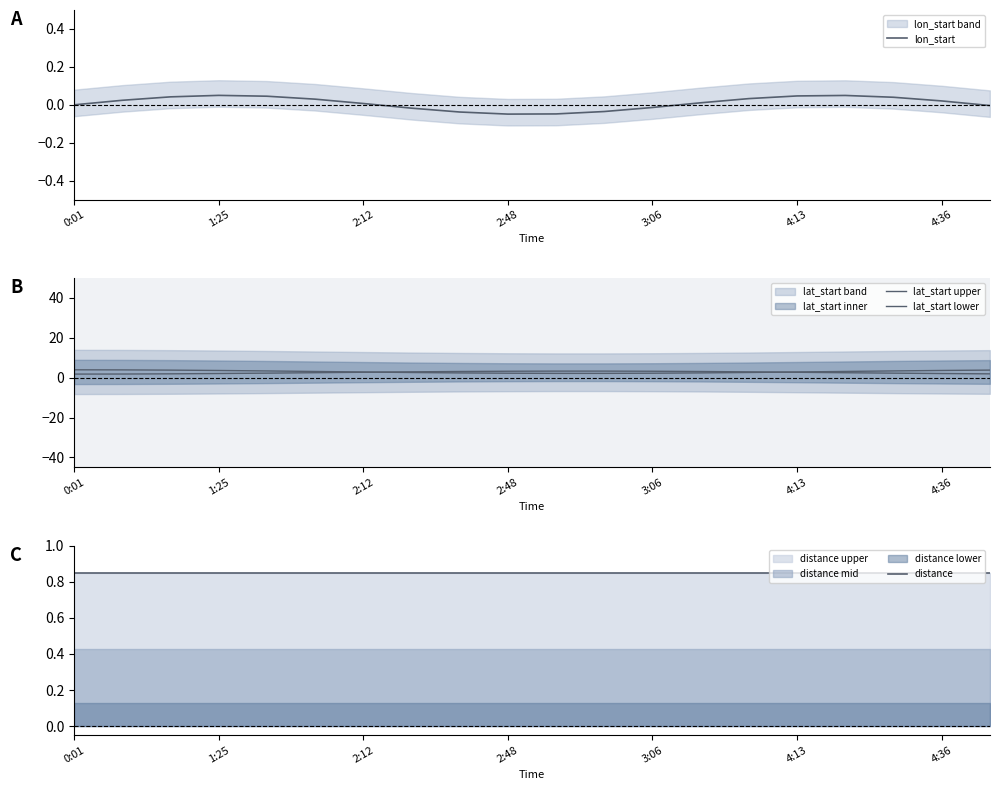

What is the sum of the distance values at 9 and 8?

1.7